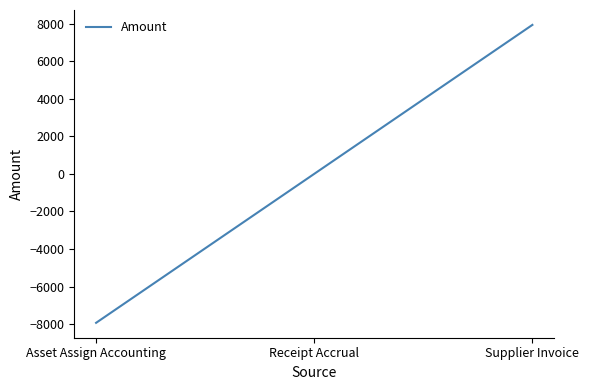

Reading left to right, what are all the values shown in this chart?

-7927.5	0.0	7927.5